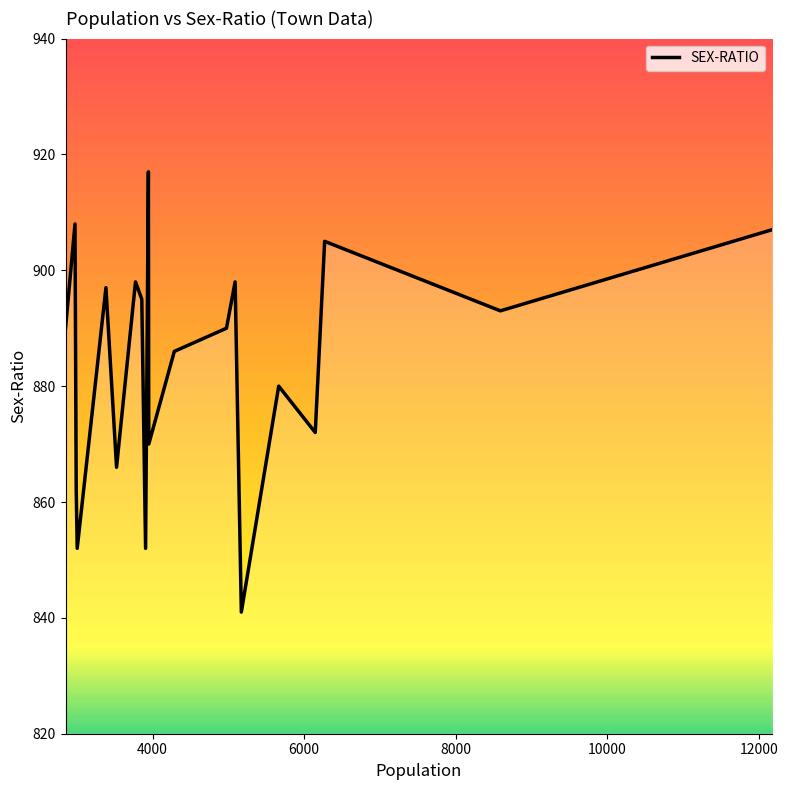

What is the greatest value displayed?

917